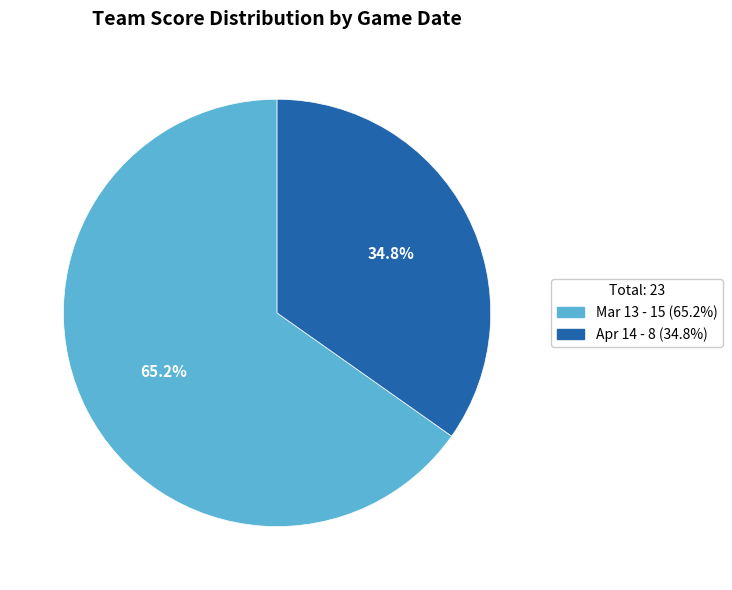

What portion of the pie excludes Mar 13?

34.8%